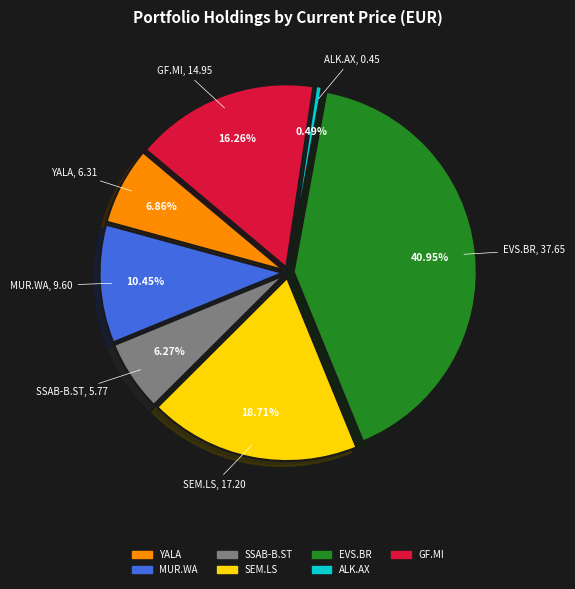

What is the ratio of the value at MUR.WA to the value at SSAB-B.ST?

1.7